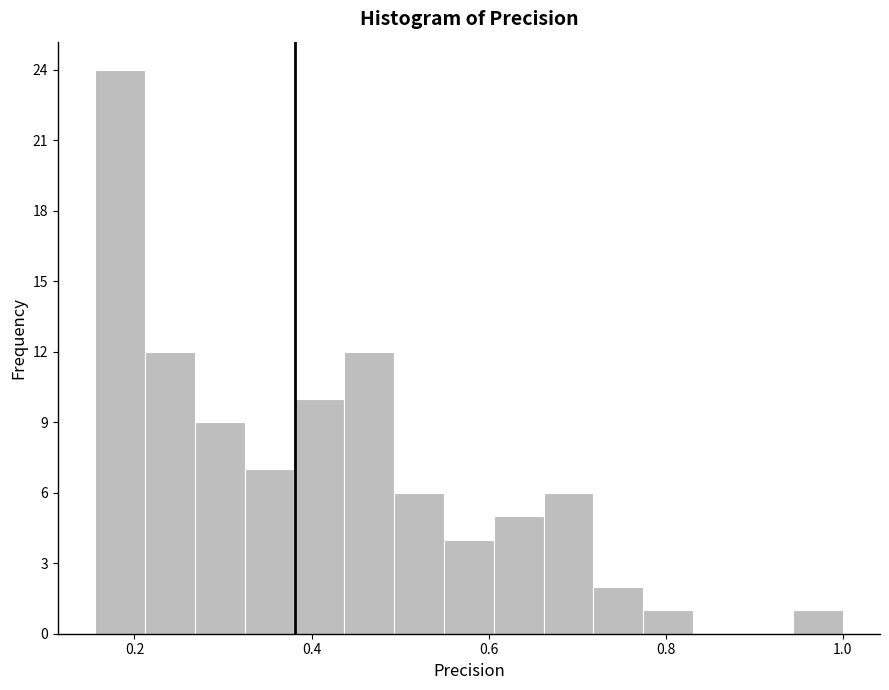

Read against the x-axis, roughly where is the centre of the tallest bar?

0.18